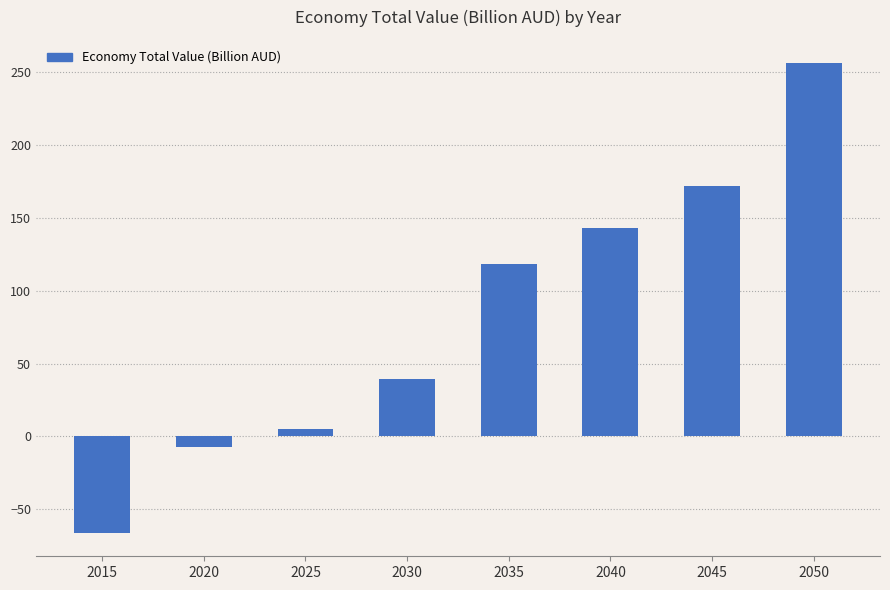

Which has a higher value, 2040 or 2030?

2040